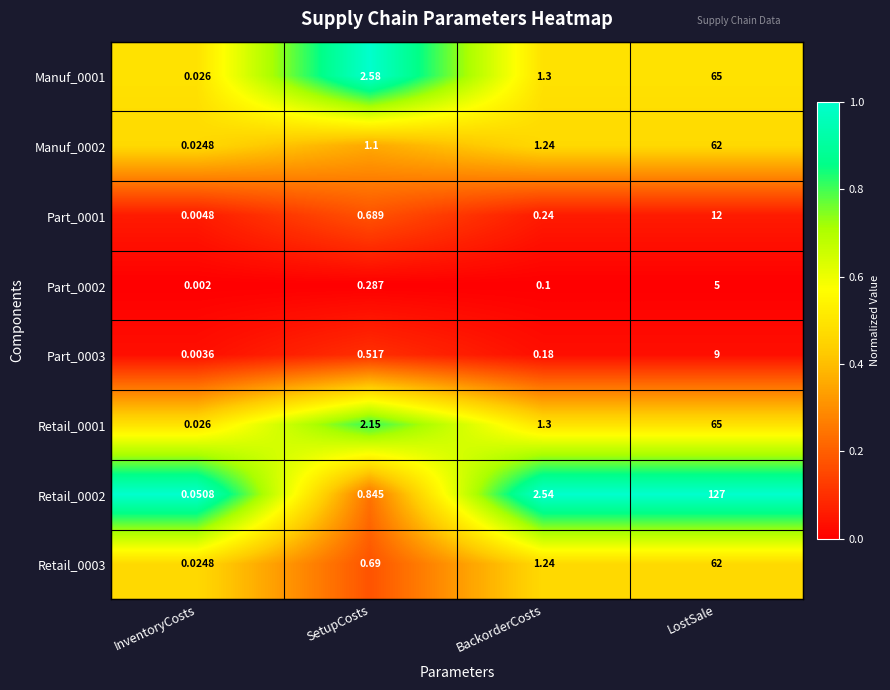

At which label is Retail_0002 closest to 63?

BackorderCosts